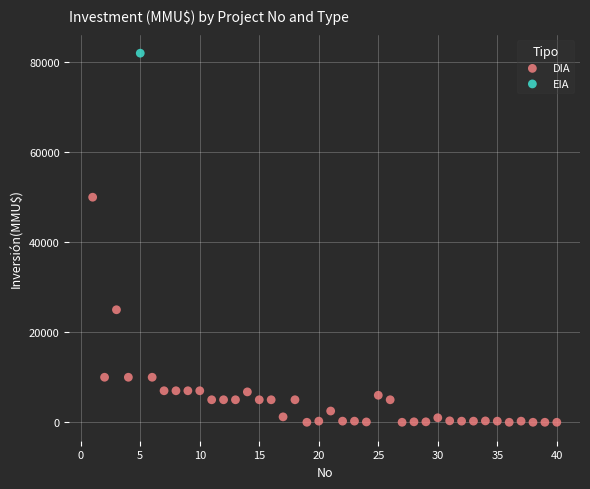

What are all the series names shown in the legend?

DIA, EIA